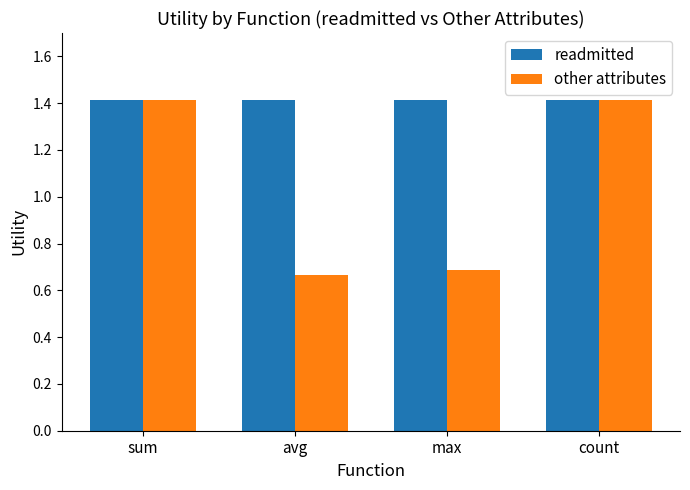

What are all the series names shown in the legend?

readmitted, other attributes